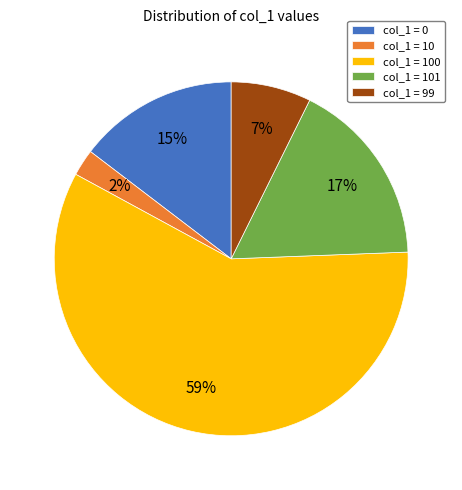

To the nearest percent, what is the difference between the col_1 = 0 and col_1 = 100 slice percentages?

44%